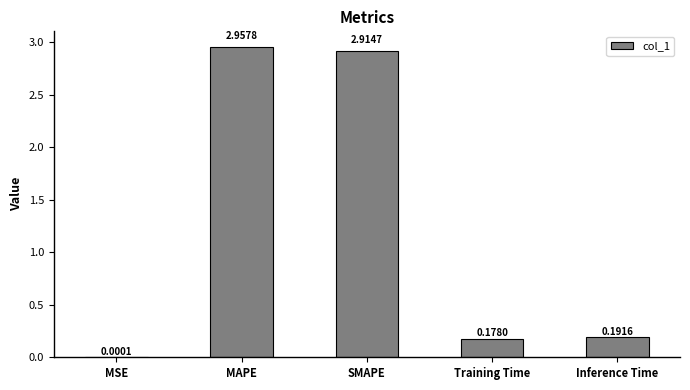

What is the change in value from MSE to Inference Time?

+0.2